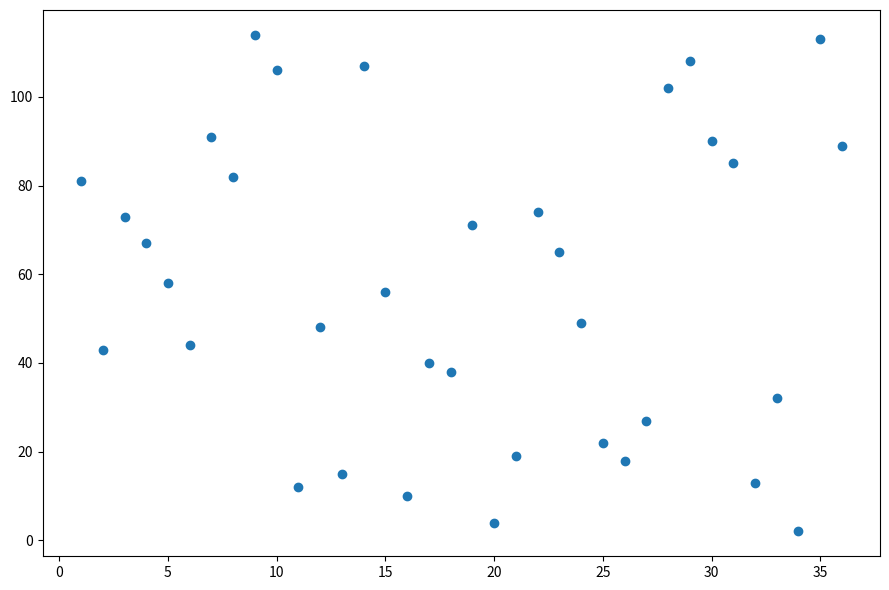

What is the range of Y values (max minus min)?

112